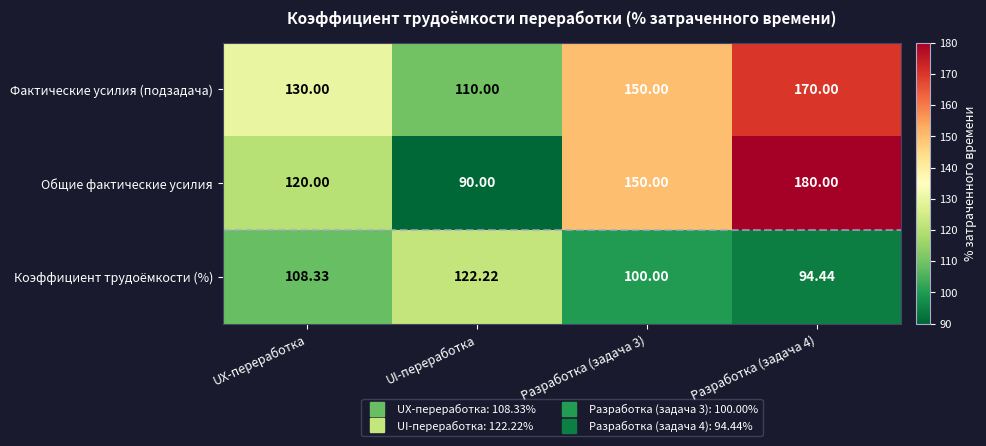

List the series in order of their peak value, highest first.

Общие фактические усилия, Фактические усилия (подзадача), Коэффициент трудоёмкости (%)